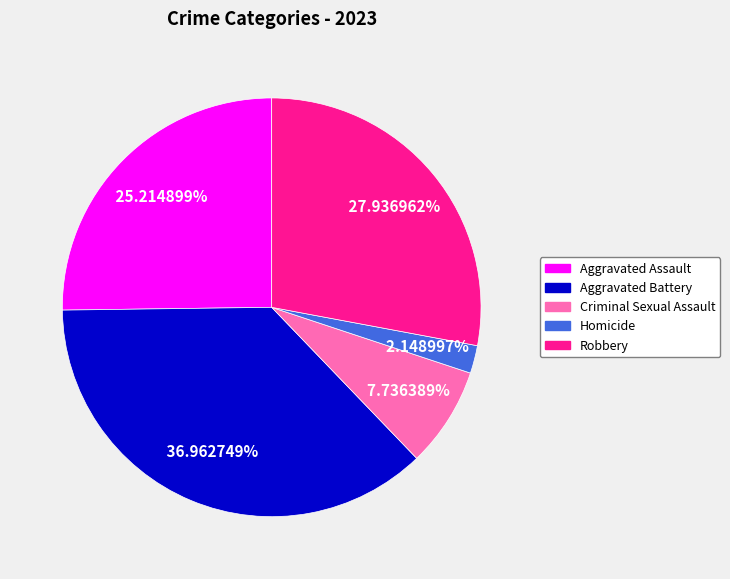

Count the number of slices in the pie.

5